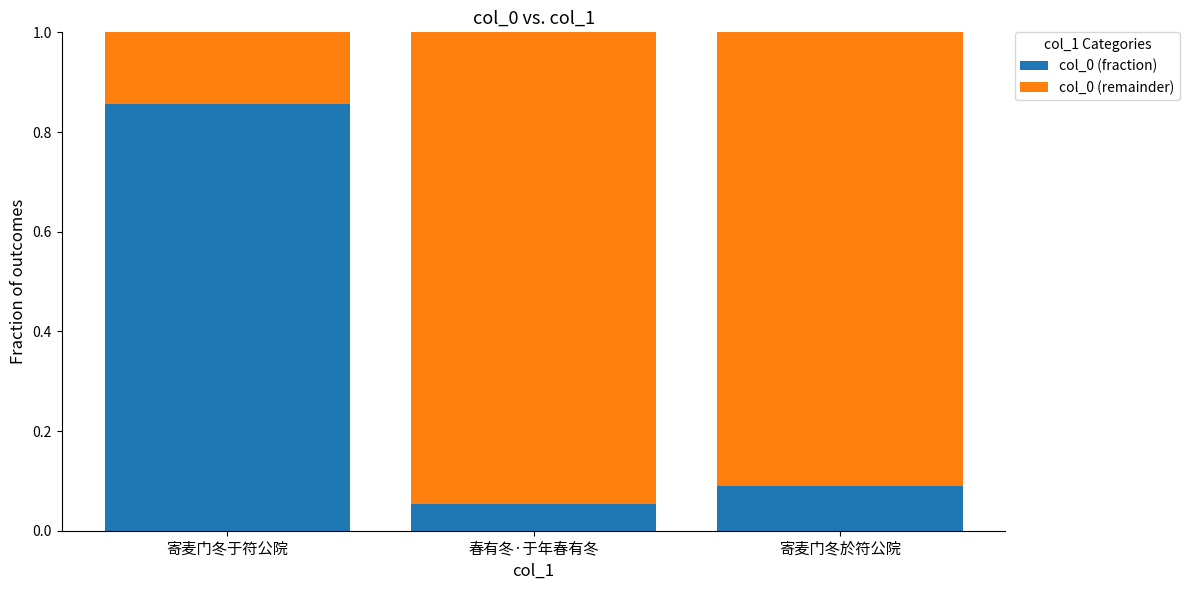

Rank the categories by col_0 (fraction) value from highest to lowest.

寄麦门冬于符公院, 寄麦门冬於符公院, 春有冬·于年春有冬